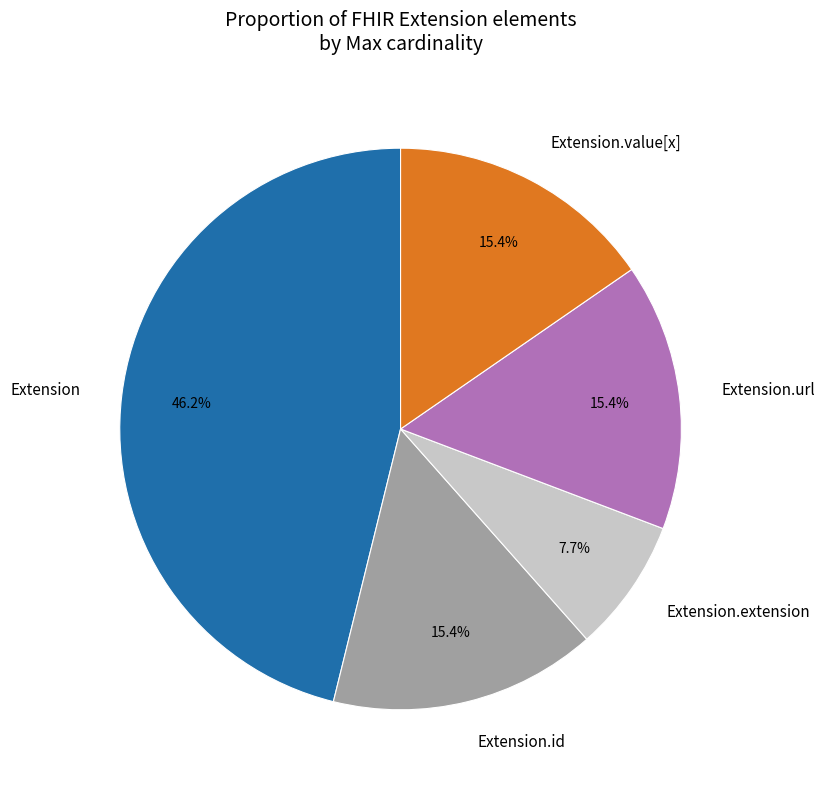

Which category has the biggest portion of the pie?

Extension